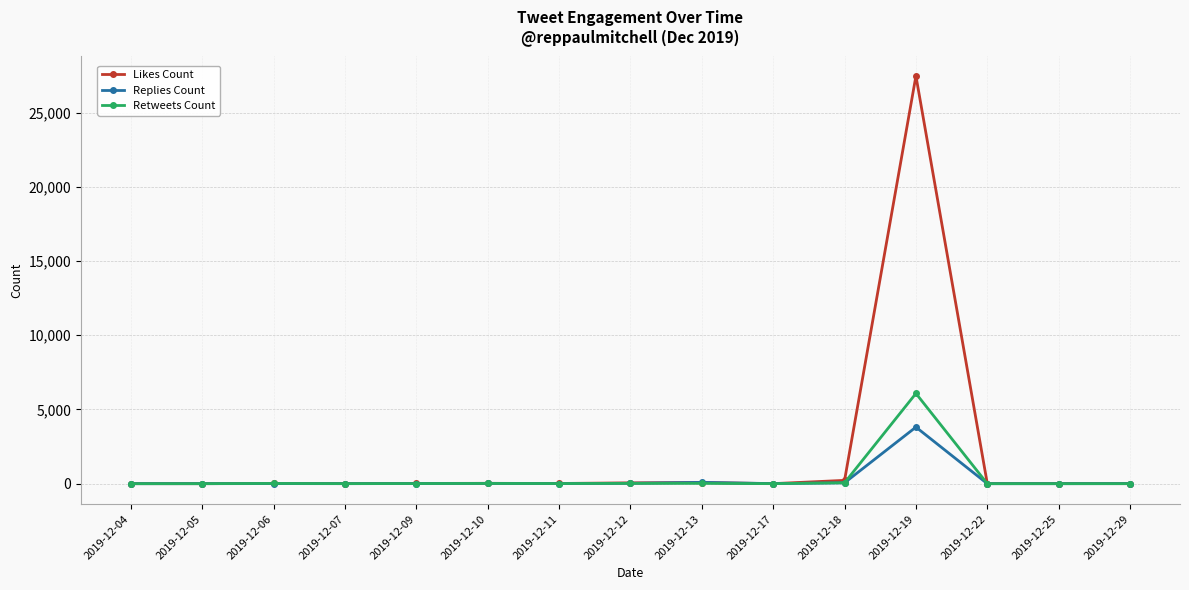

What is the maximum value shown in the chart?

27471